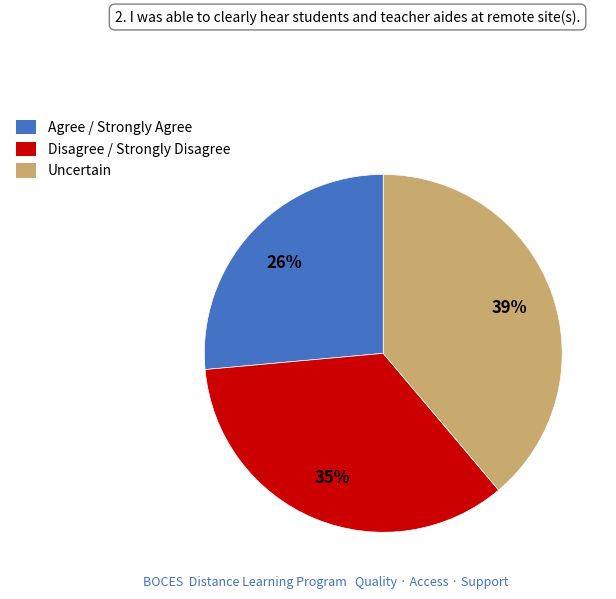

To the nearest percent, what portion does Disagree / Strongly Disagree represent?

35%